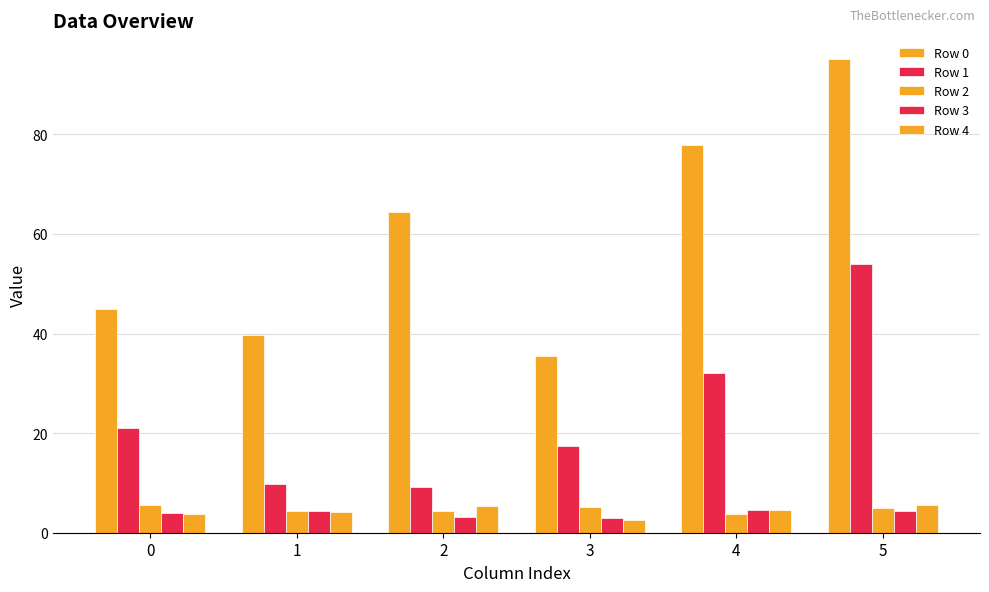

How many bars are there in total?

30